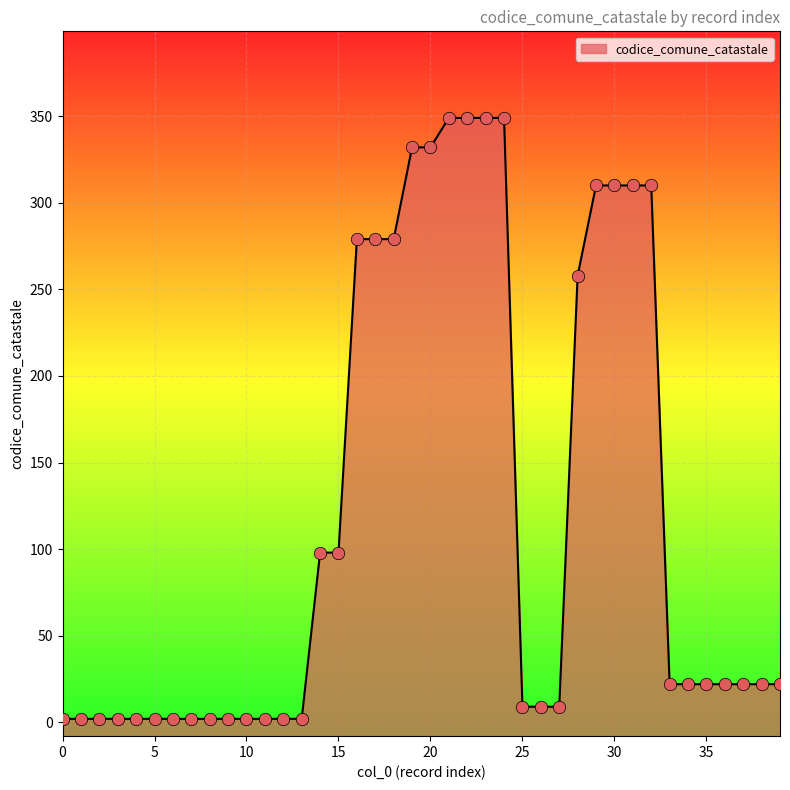

What is the change in value from 9 to 24?

+347